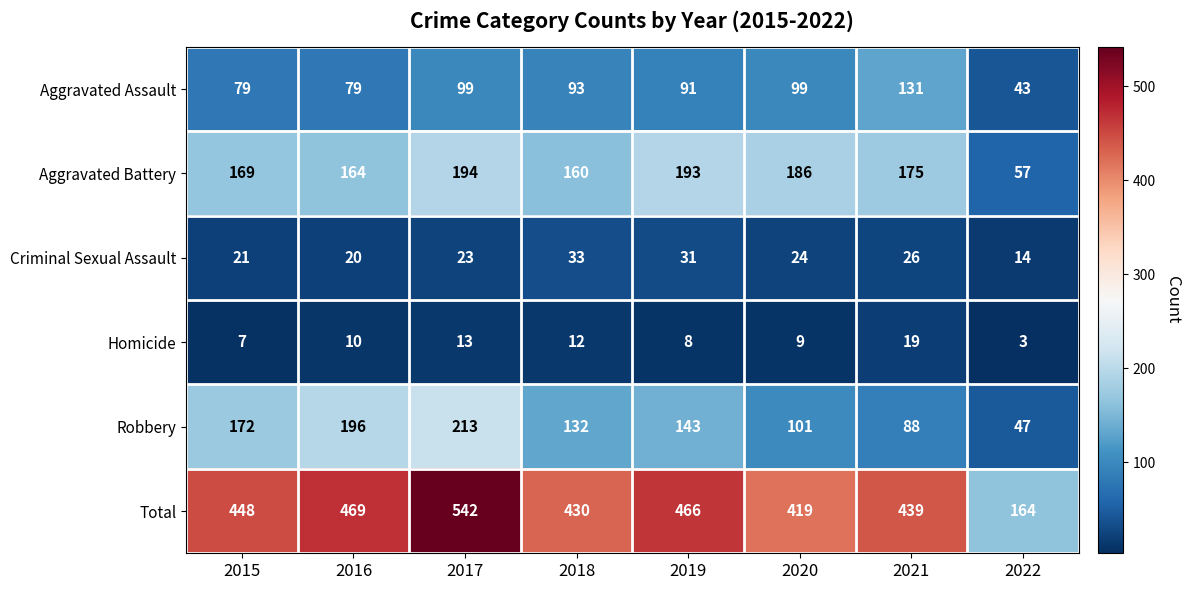

Which category has the lowest value across all series?

2022